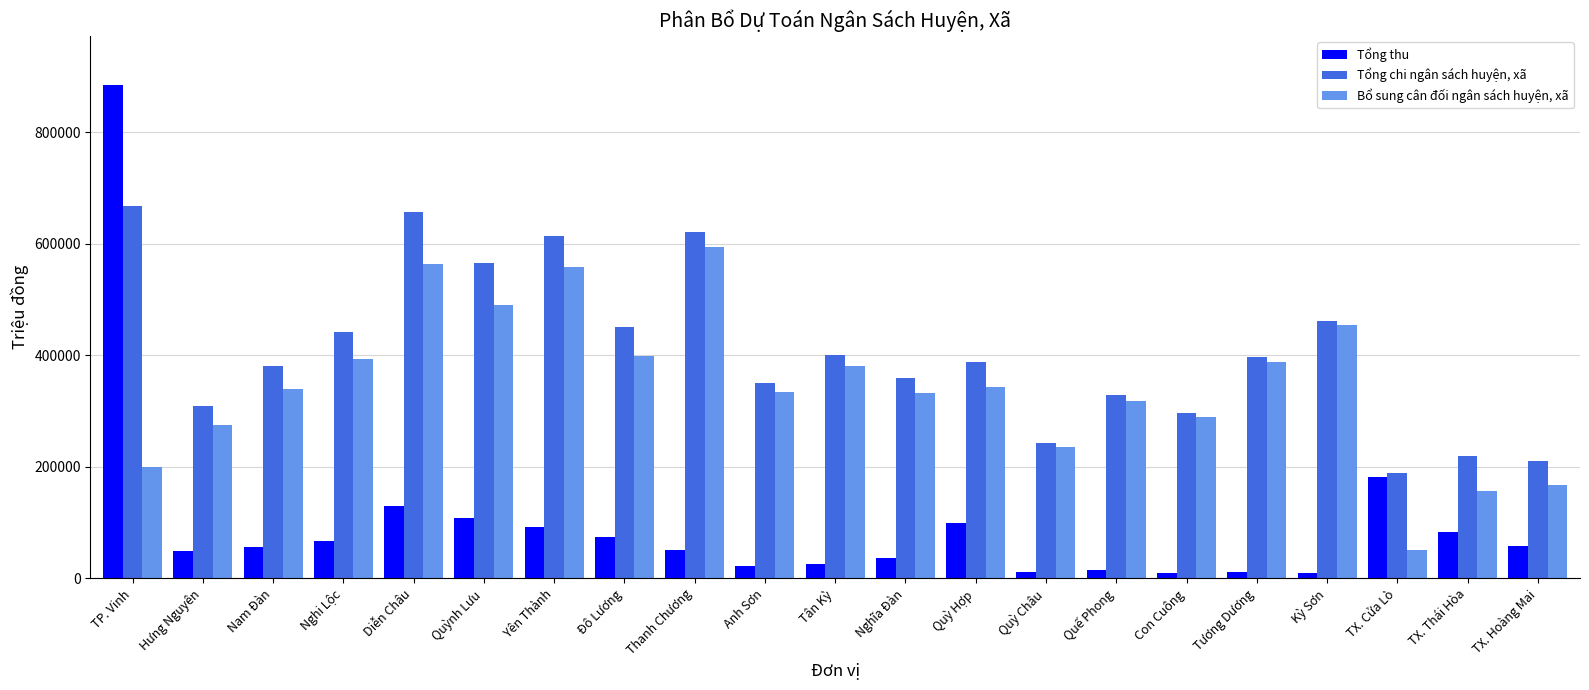

The Tổng chi ngân sách huyện, xã series shows 359208 at Nghĩa Đàn. True or false?

True